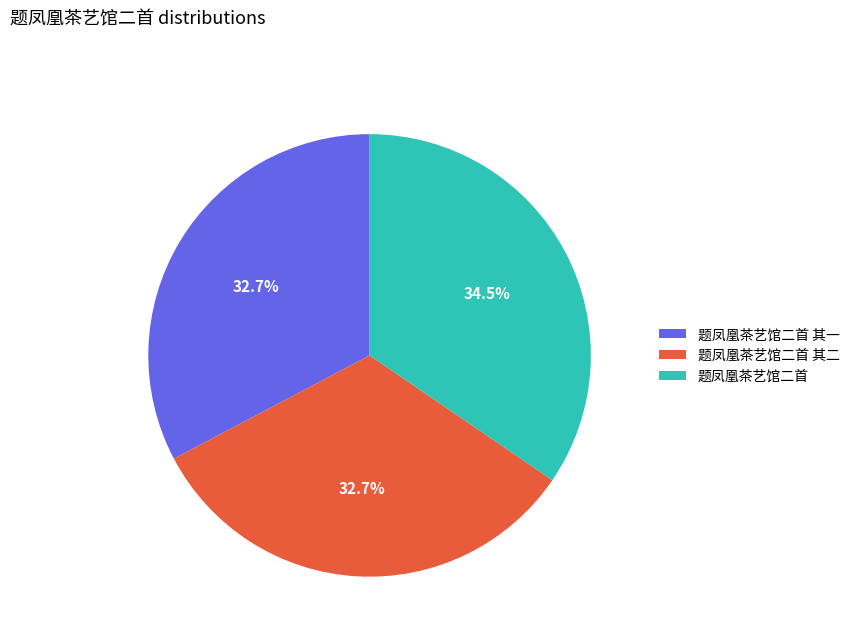

How many segments does this pie chart have?

3